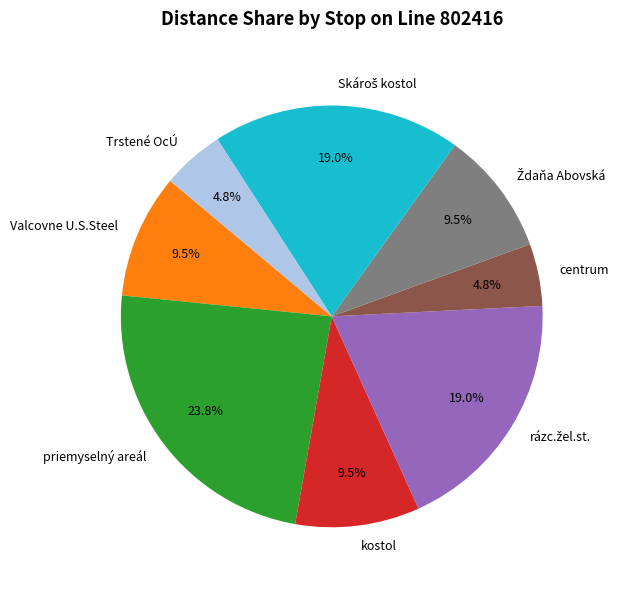

What is the largest slice in the pie chart?

priemyselný areál